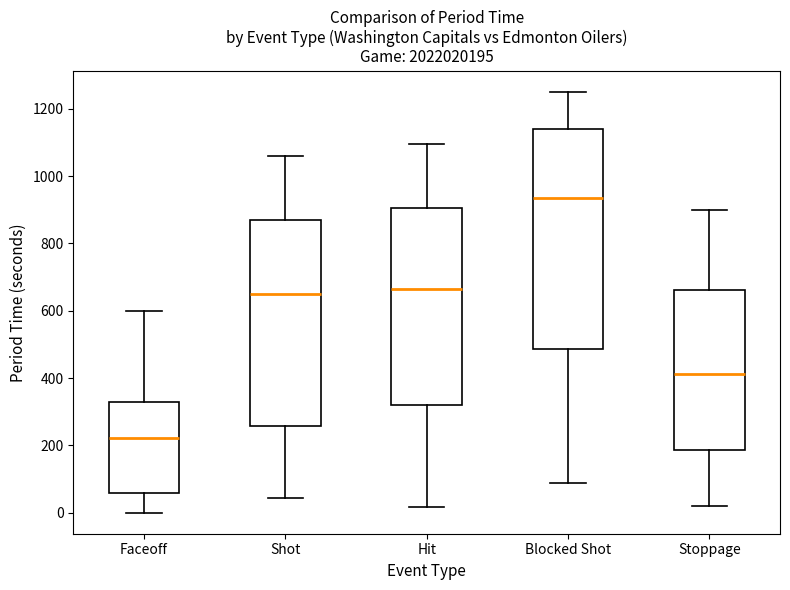

Reading left to right, read every box against the y-axis: the position of its median line, the range the box covers, and the ends of its whiskers. The values are not printed on the chart, so give them approximately, as read against the axis.

Faceoff: median 220, box 60 to 340, whiskers 0 to 600
Shot: median 660, box 260 to 880, whiskers 40 to 1060
Hit: median 660, box 320 to 900, whiskers 20 to 1100
Blocked Shot: median 940, box 480 to 1140, whiskers 80 to 1260
Stoppage: median 420, box 180 to 660, whiskers 20 to 900